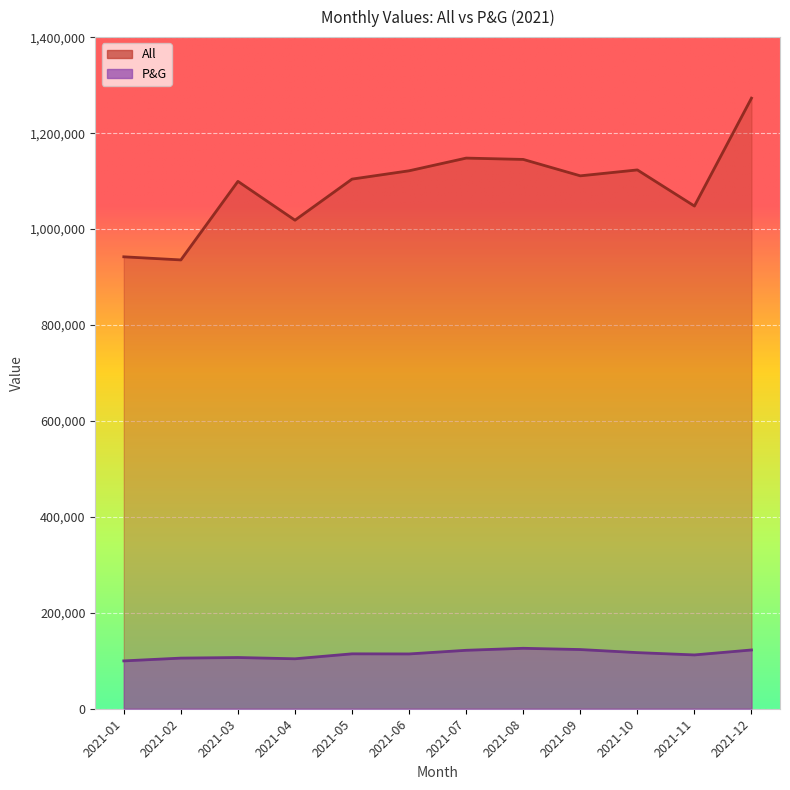

Reading right to left, extract all data points from this chart.

All: 2021-12=1272955	2021-11=1048063	2021-10=1123347	2021-09=1111048	2021-08=1145236	2021-07=1148005	2021-06=1121558	2021-05=1104239	2021-04=1018568	2021-03=1099504	2021-02=935713	2021-01=942221
P&G: 2021-12=122527	2021-11=112184	2021-10=117005	2021-09=123411	2021-08=126025	2021-07=121853	2021-06=114243	2021-05=114477	2021-04=104151	2021-03=106796	2021-02=105556	2021-01=99744